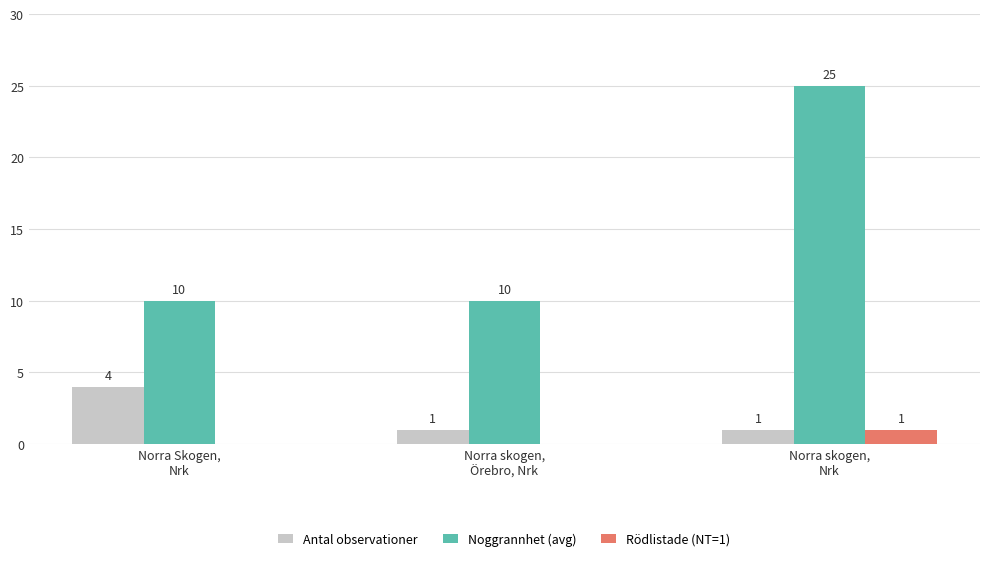

What is the sum of all Antal observationer values?

6